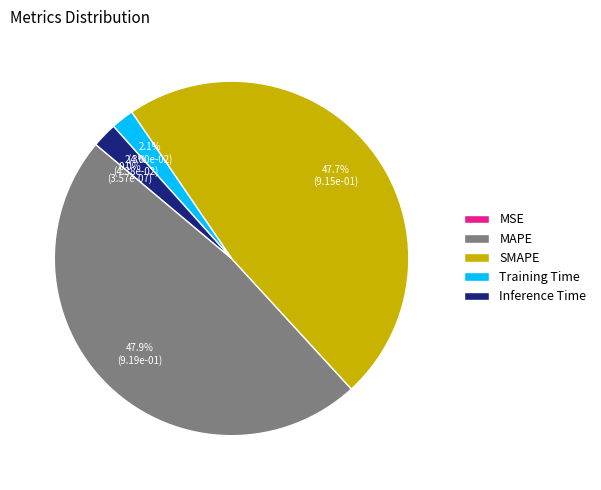

To the nearest percent, what is the difference between the largest and smallest slice percentages?

48%